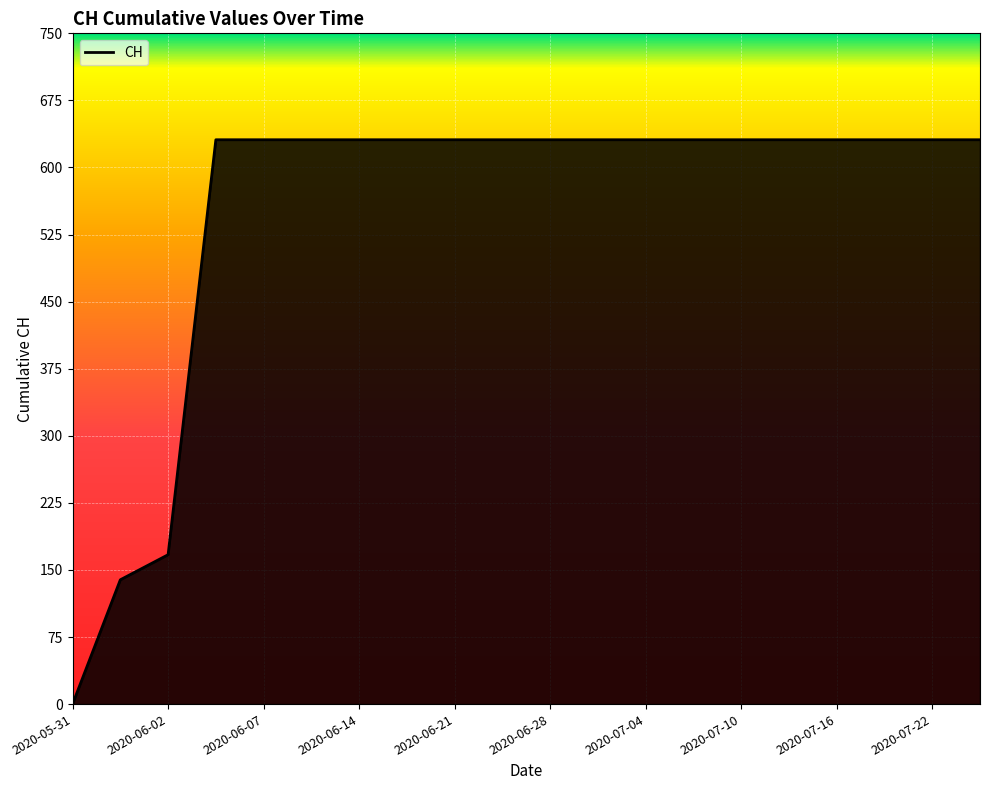

Reading left to right, list all the values displayed in this chart.

0	139	167	631	631	631	631	631	631	631	631	631	631	631	631	631	631	631	631	631